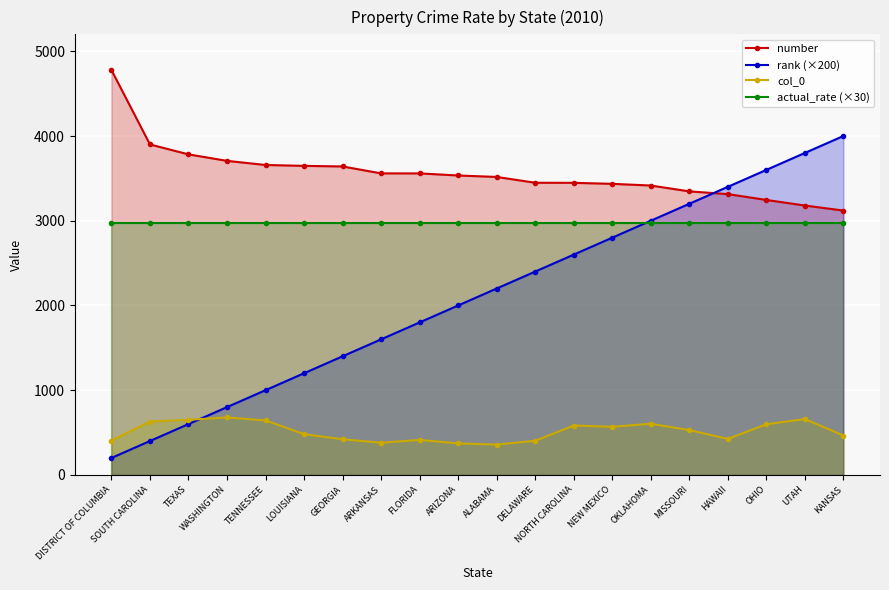

What is the approximate value of actual_rate (×30) at DISTRICT OF COLUMBIA?

2970.0